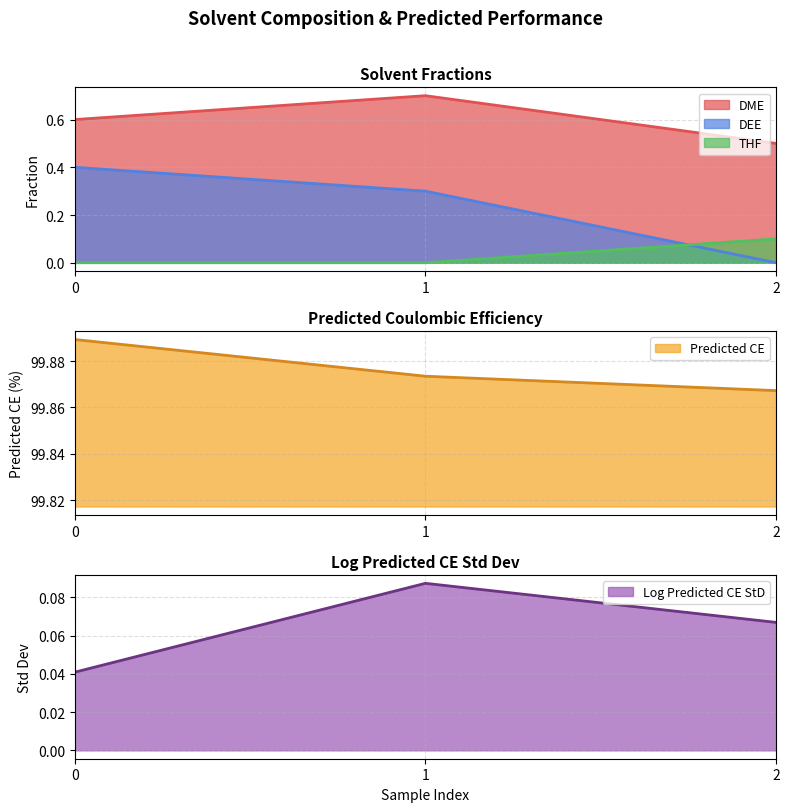

What is the difference between the maximum and second lowest values in the DEE series?

0.1